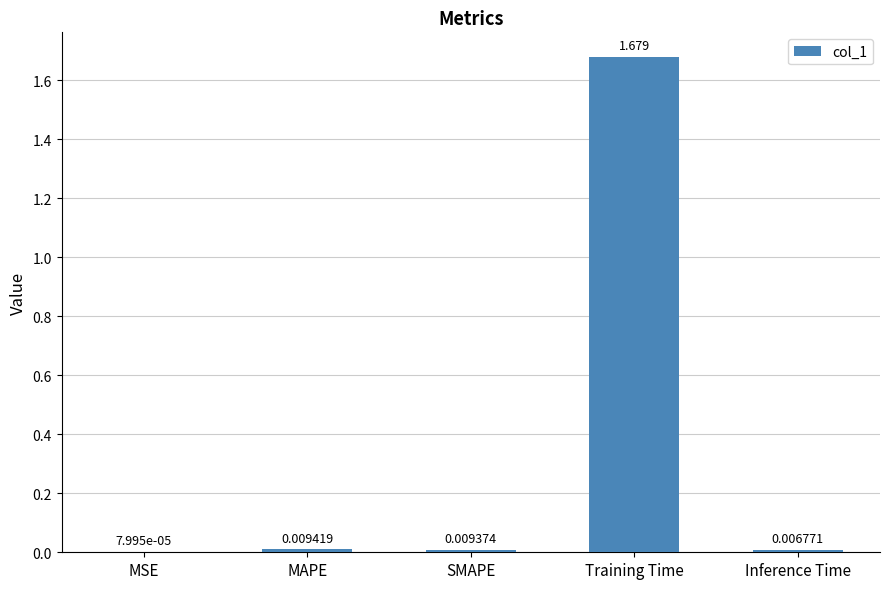

At which category does the chart reach its peak across all series?

Training Time